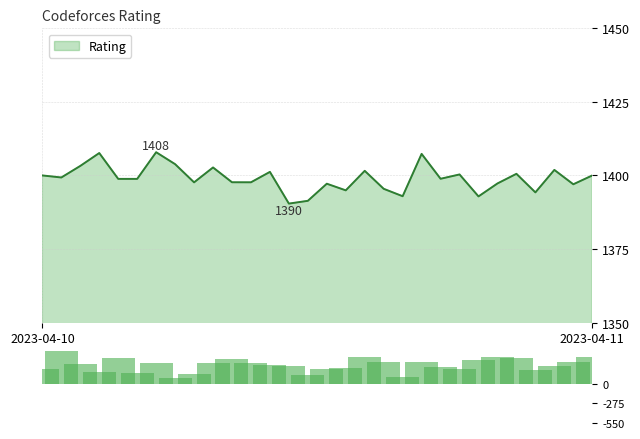

How many bars are there in total?

30